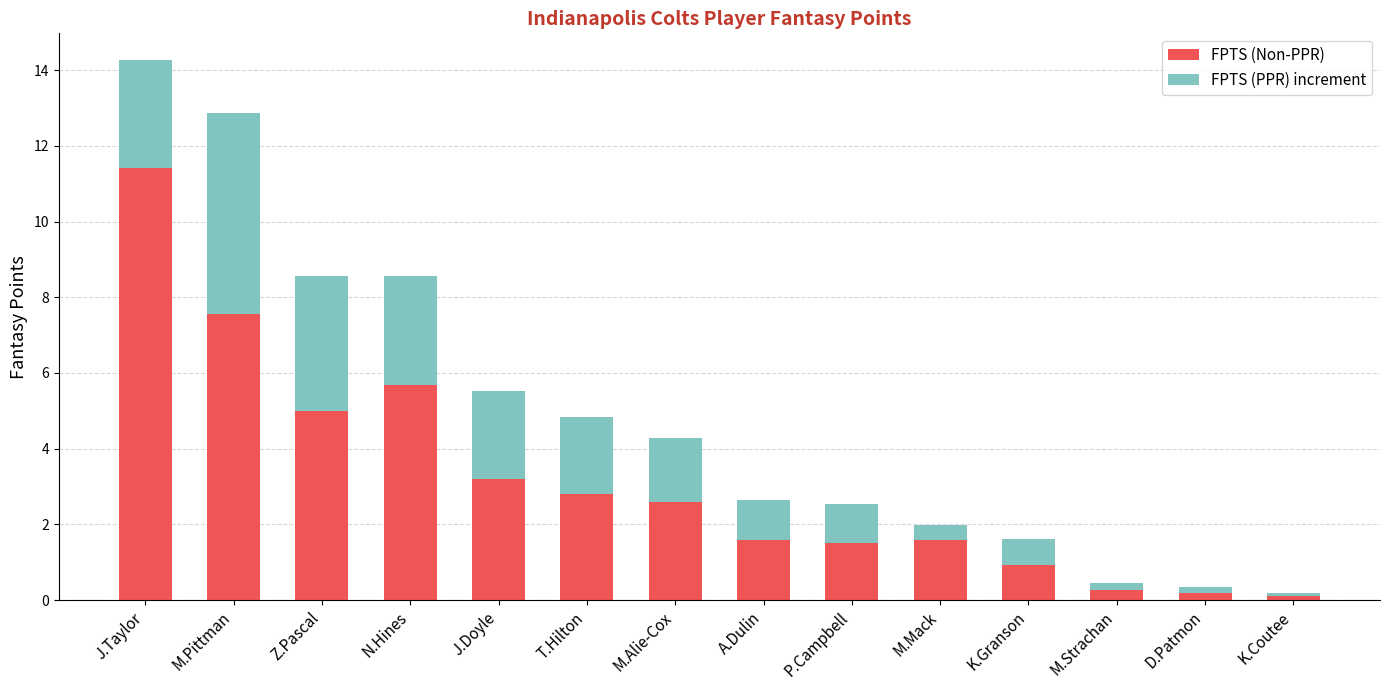

What is the total value across all series at M.Mack?

2.0